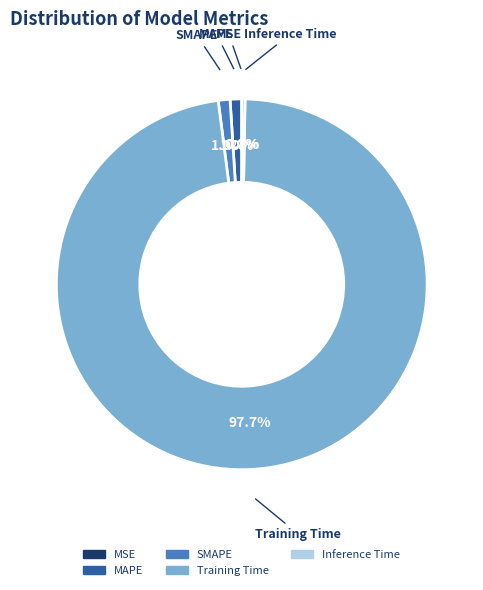

To the nearest percent, what is the combined percentage of Inference Time and MAPE?

1%